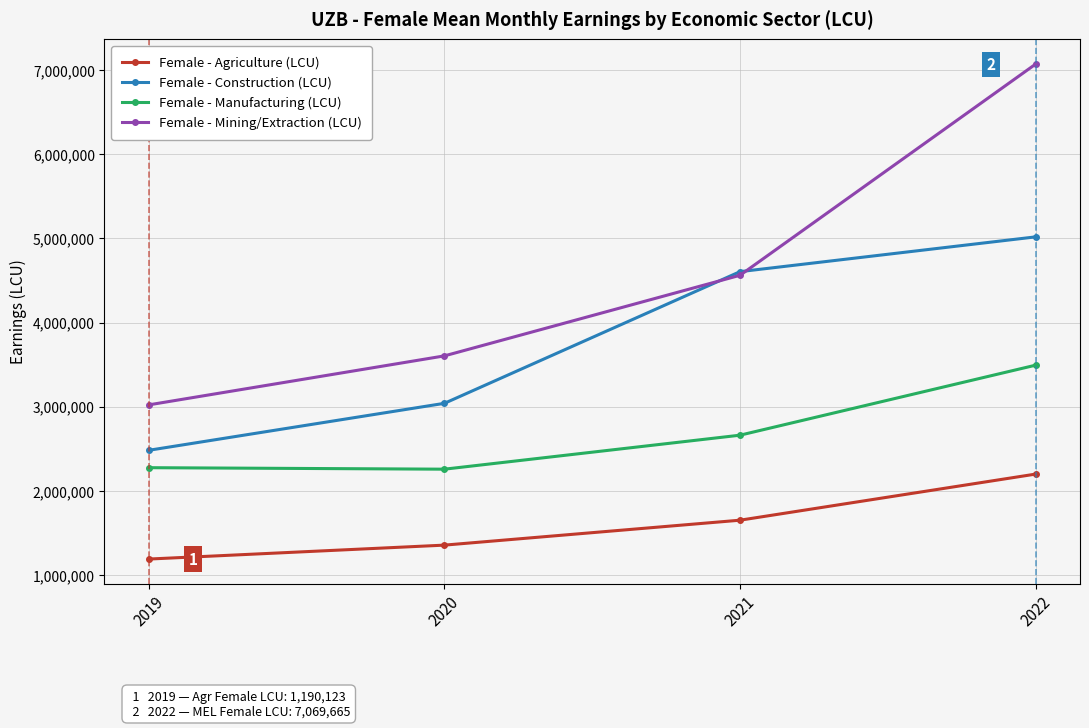

Is the value of Female - Mining/Extraction (LCU) at 2020 greater than the value of Female - Construction (LCU) at 2020?

Yes